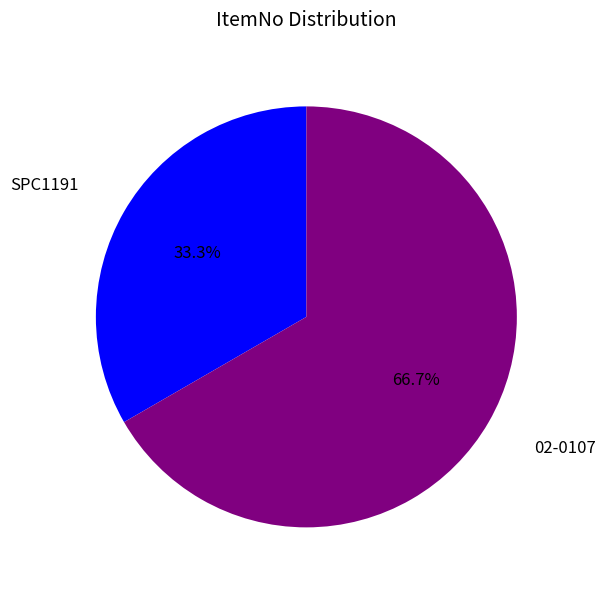

Approximately how many times larger is the value at SPC1191 compared to 02-0107?

0.5